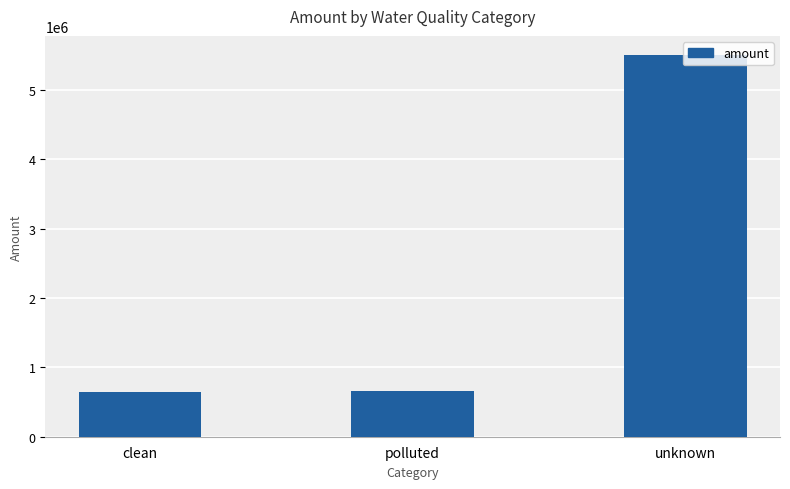

What is the change in value from clean to polluted?

+11774.7